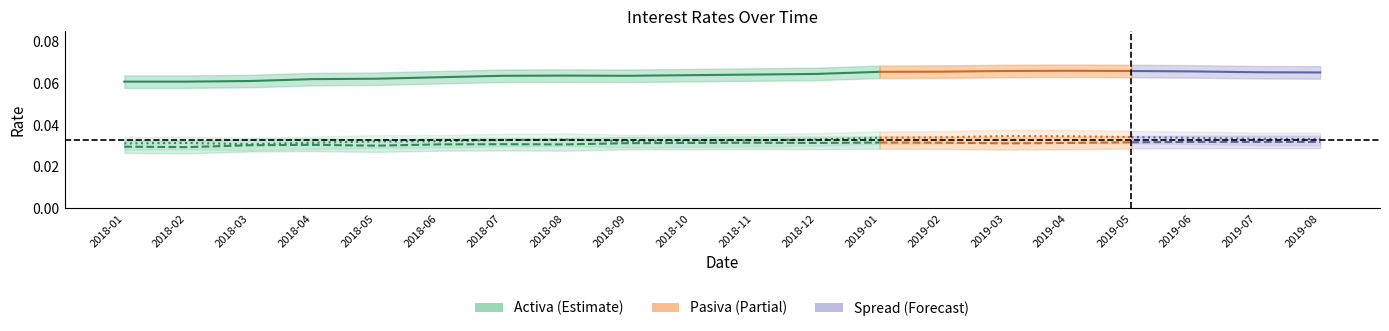

At which category does the data reach its first local valley?

2018-09